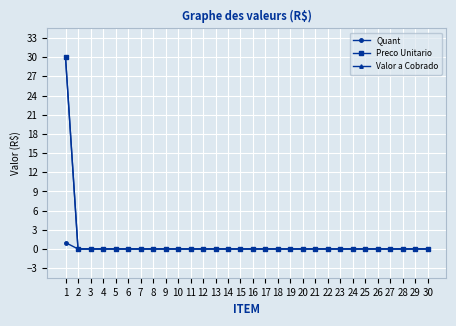

Does the chart display data point markers on the line(s)?

Yes